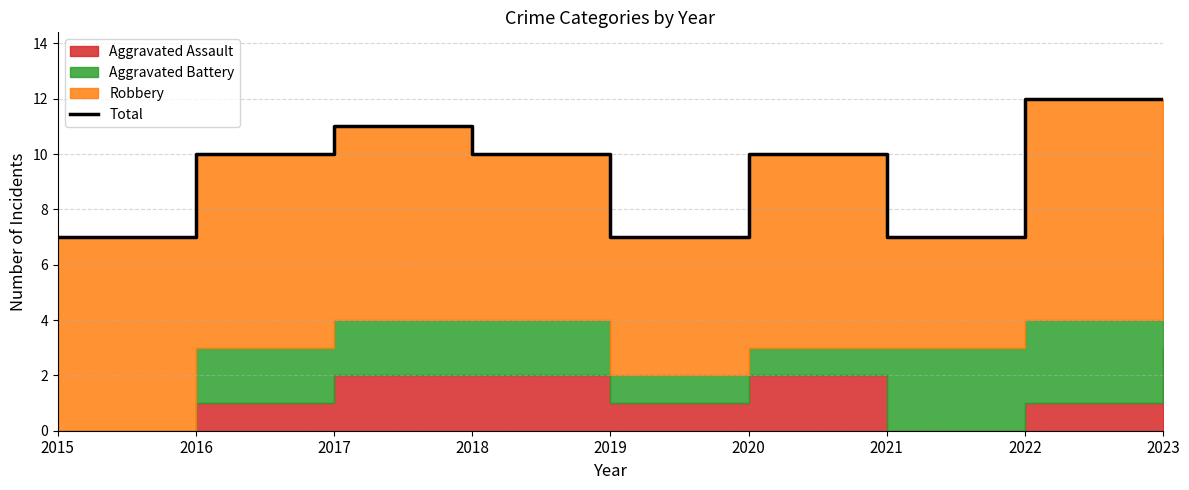

Rank the categories by value from lowest to highest.

2015, 2019, 2021, 2016, 2018, 2020, 2017, 2022, 2023